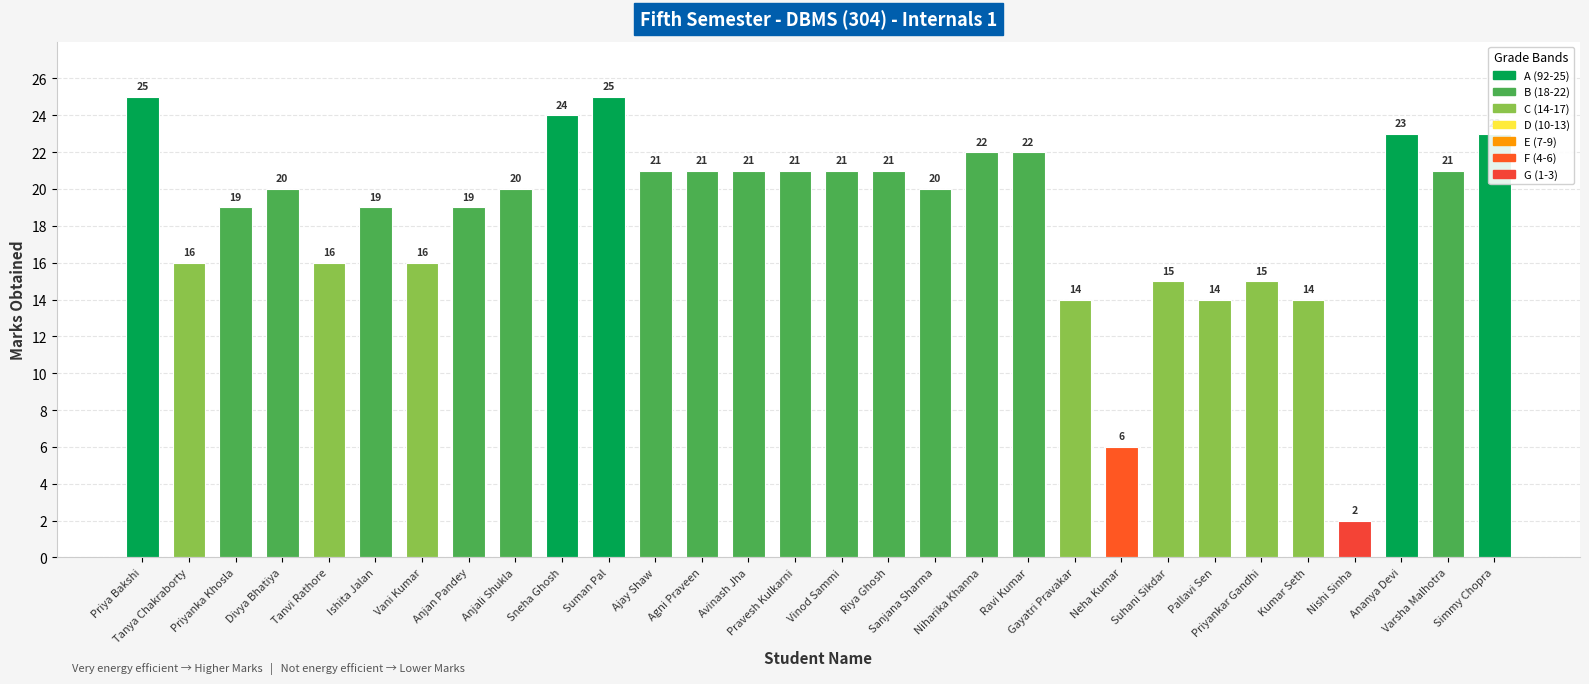

What is the change in value from Vinod Sammi to Simmy Chopra?

+2